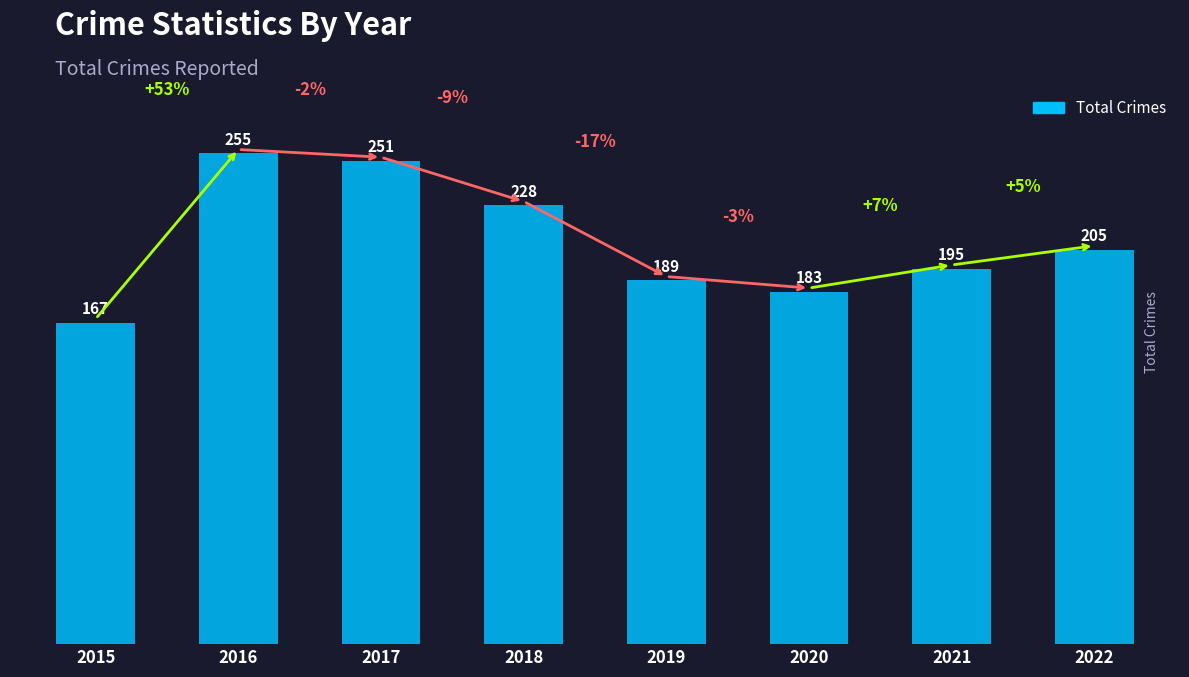

The chart shows a value of 108 at 2022. True or false?

False